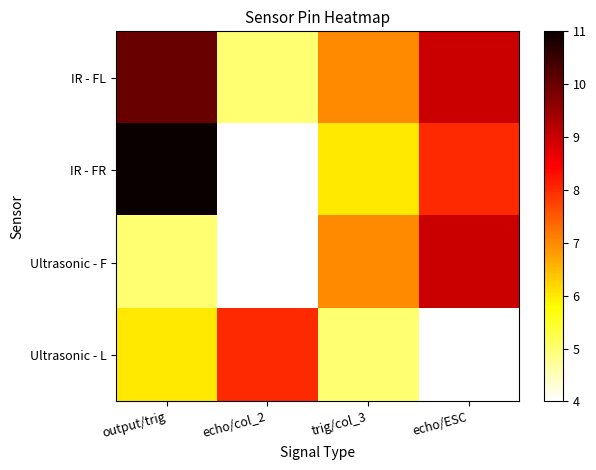

At how many categories does at least one series exceed 4?

4